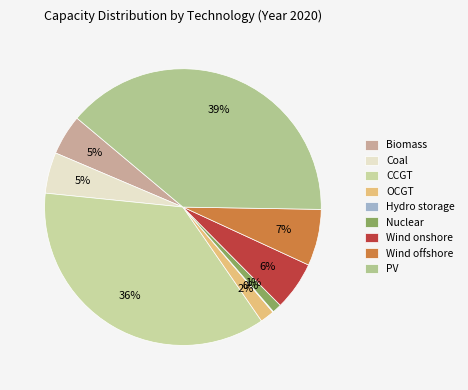

Which has a higher value, Coal or Wind onshore?

Wind onshore